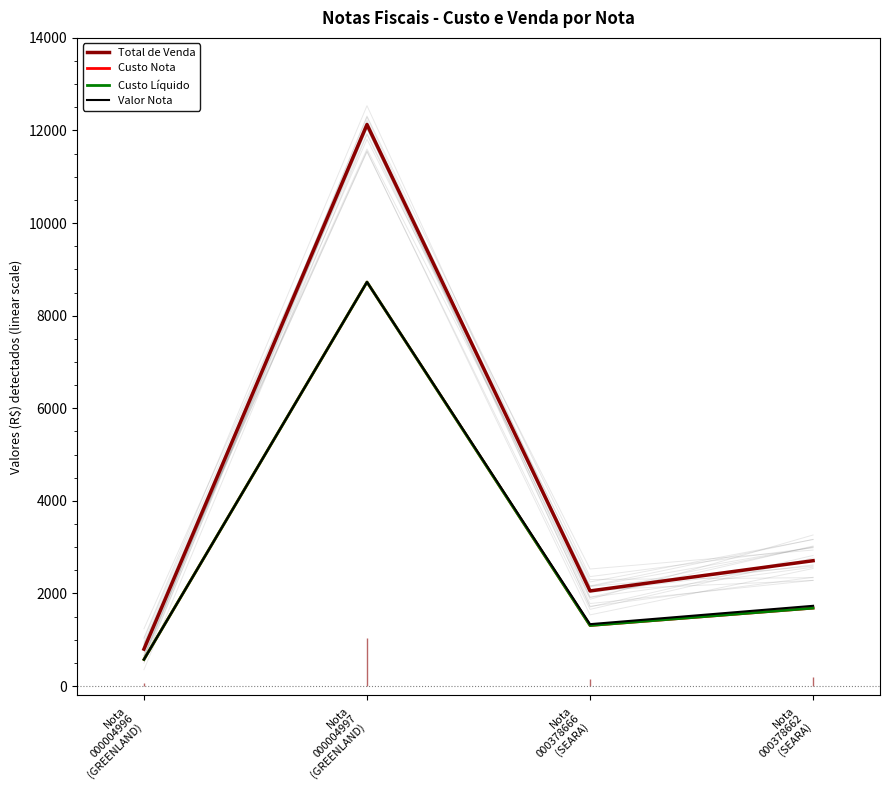

What is the greatest value displayed?

12128.5